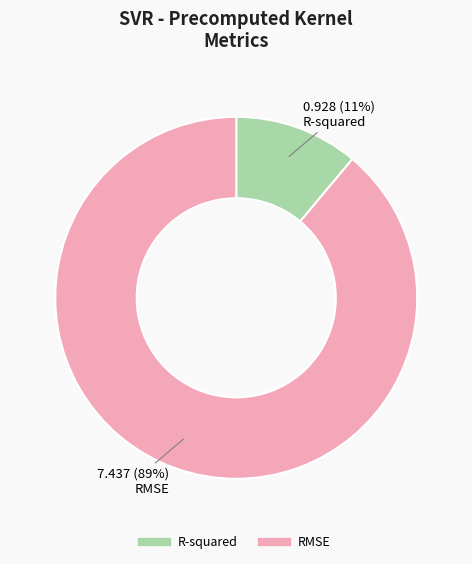

What is the smallest slice in the pie chart?

R-squared